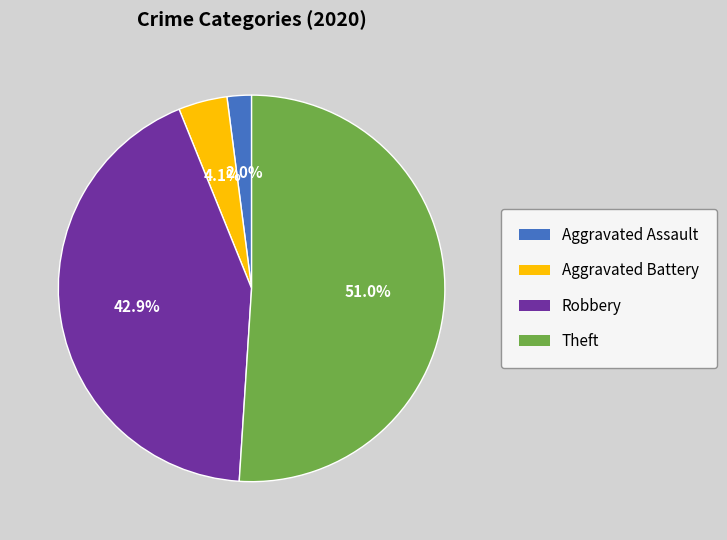

Which slice is the smallest?

Aggravated Assault